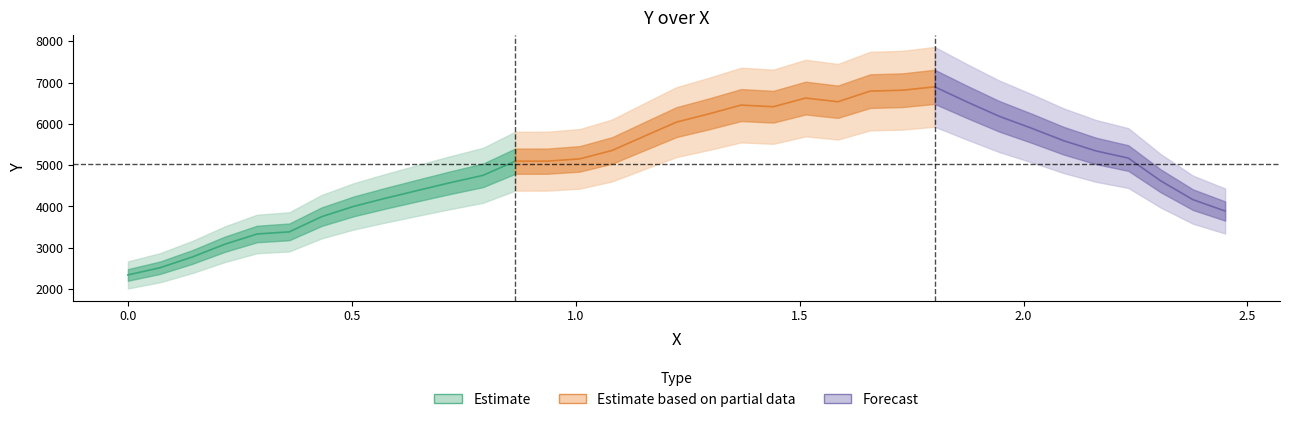

How many interior local peaks (higher than both neighbors) does the data have?

3